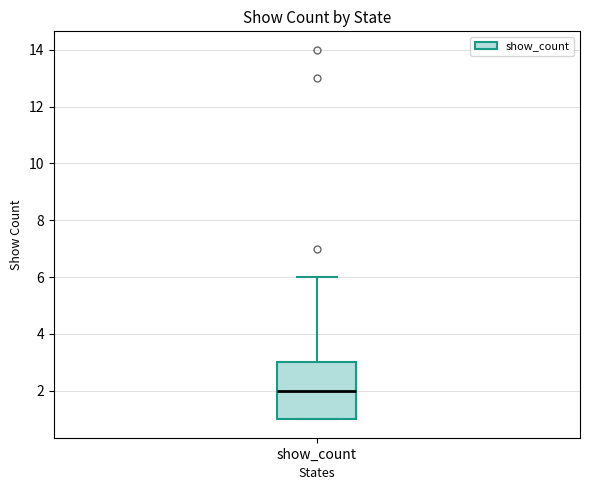

Read this box plot against the y-axis: the position of the median line, the range covered by the box, and the ends of both whiskers. The values are not printed on the chart, so give them approximately, as read against the axis.

median 2, box 1 to 3, whiskers 1 to 6